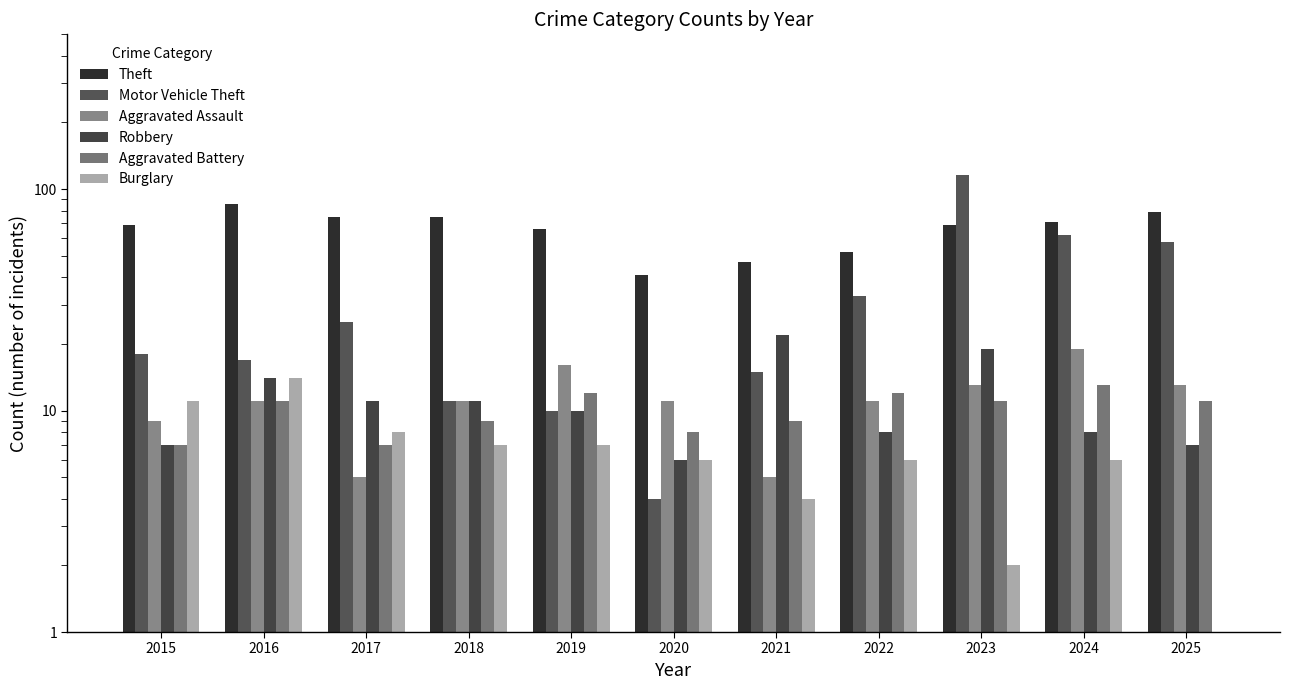

Which has a higher value, 2020 or 2024?

2024